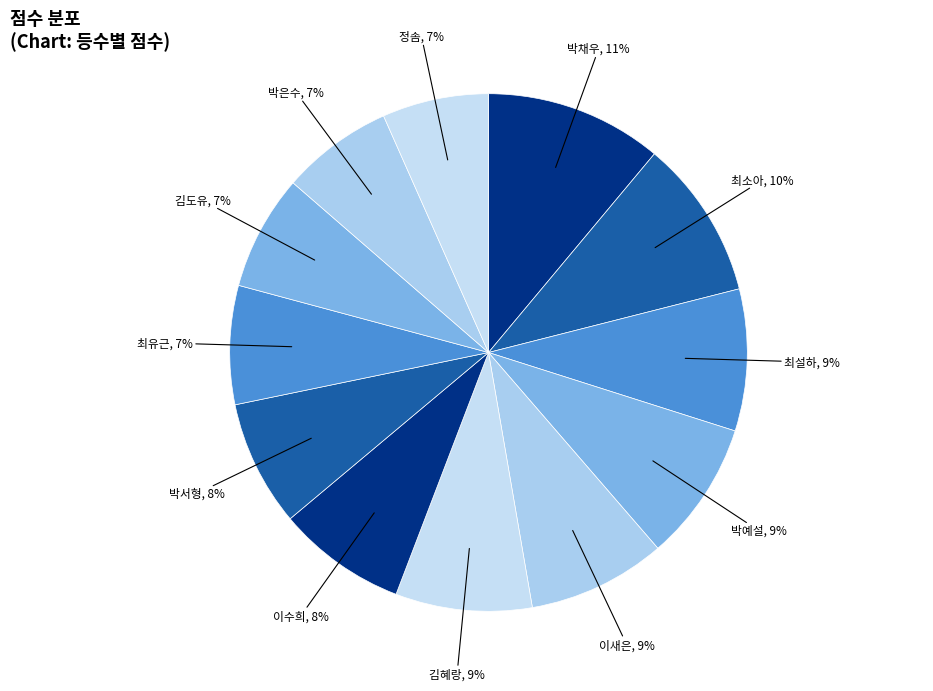

How many segments does this pie chart have?

12